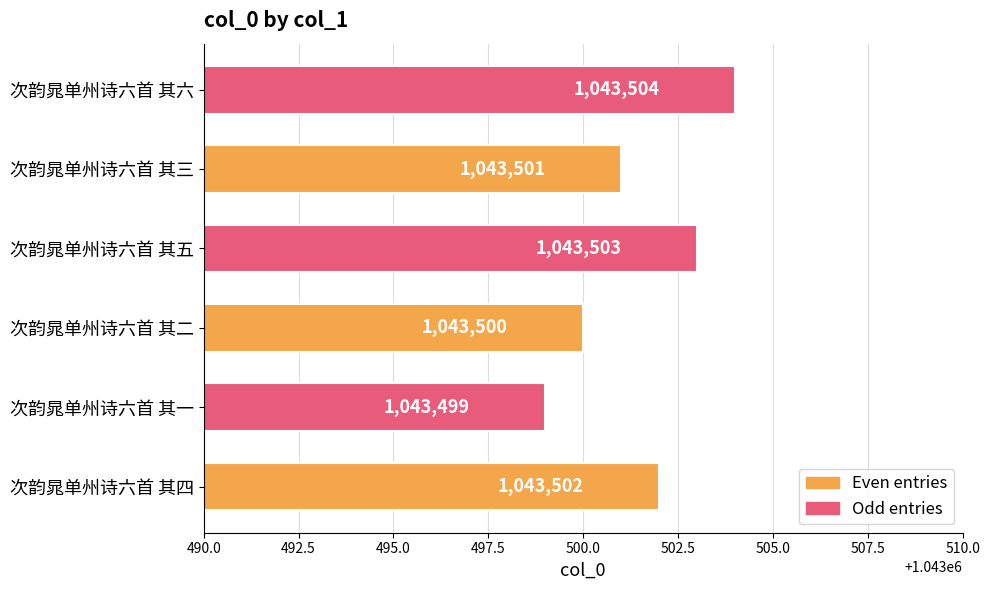

What is the minimum value shown in the chart?

1043499